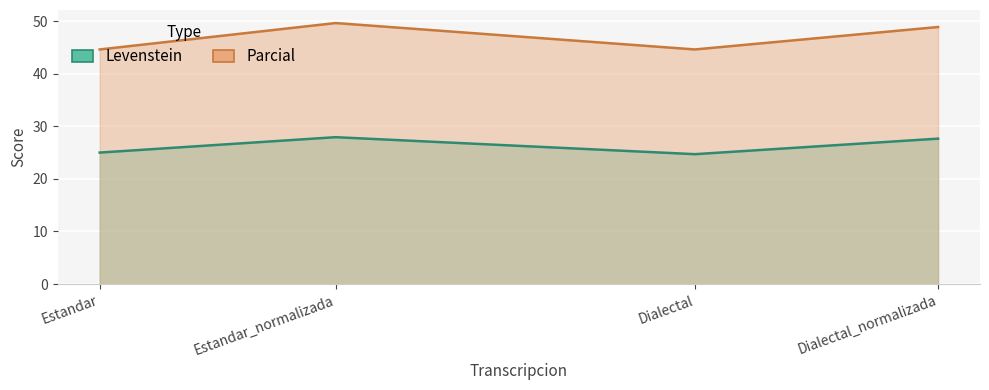

How many series are shown in this chart?

2